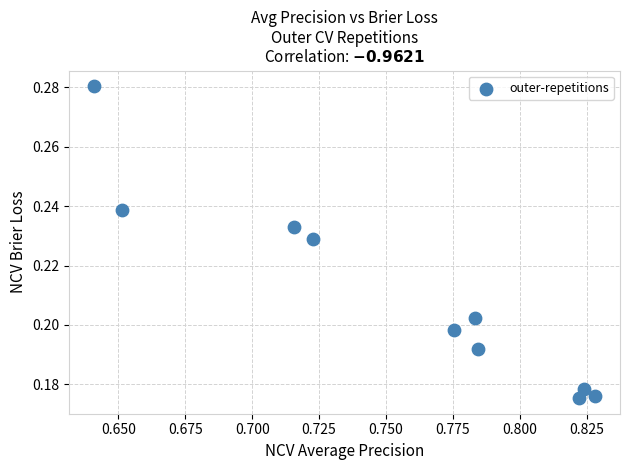

What is the average X value?

0.8